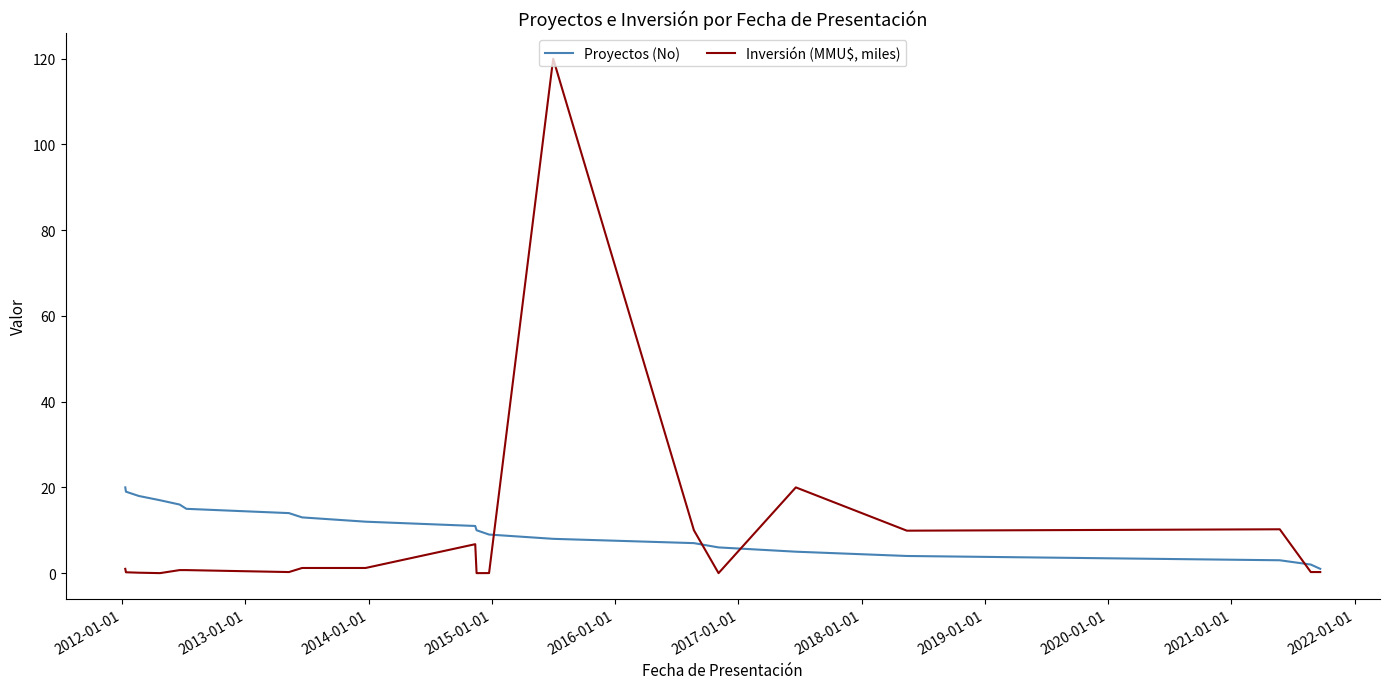

Which series has the largest range (max minus min)?

Inversión (MMU$, miles)